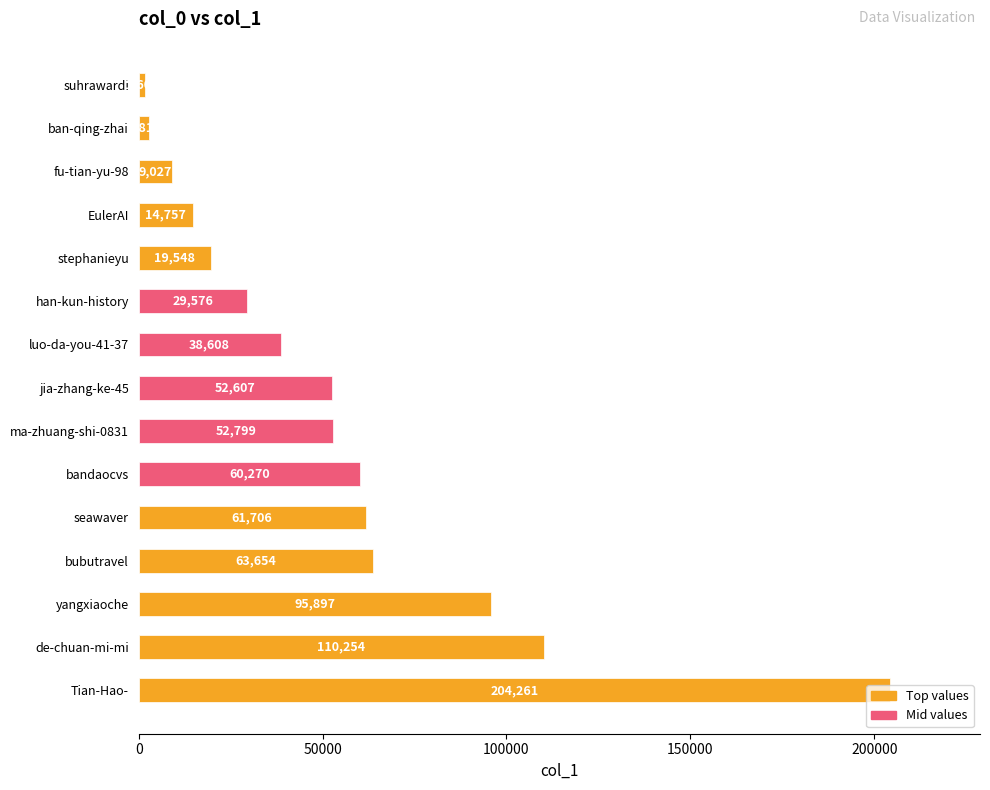

What is the change in value from Tian-Hao- to ban-qing-zhai?

-201451